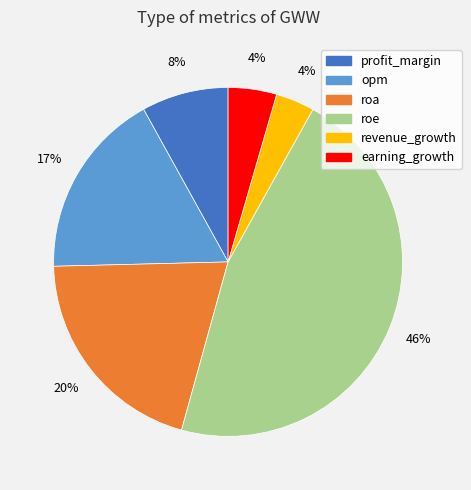

Between earning_growth and opm, which is larger?

opm